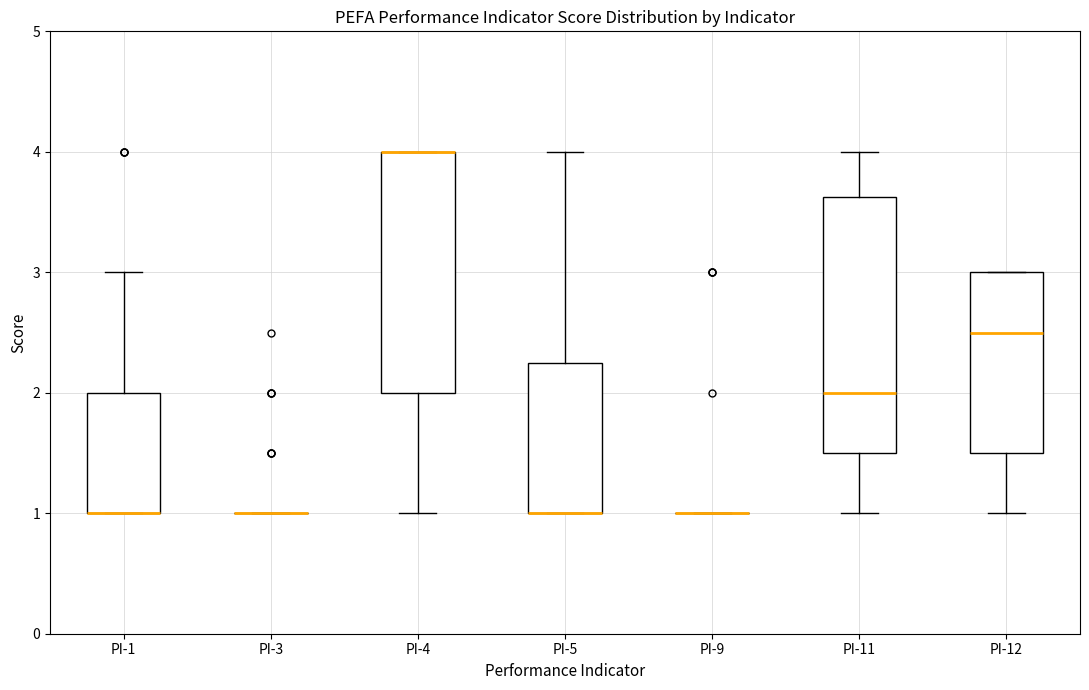

Reading left to right, transcribe this box plot: for each box, give where its median line is, the range the box spans, and where its two whiskers end, as read against the y-axis. The values are not printed on the chart, so give them approximately, as read against the axis.

PI-1: median 1.0 (drawn on the box's lower edge), box 1.0 to 2.0, whiskers 1.0 to 3.0
PI-3: box collapsed to a line at 1.0, whiskers 1.0 to 1.0
PI-4: median 4.0 (drawn on the box's upper edge), box 2.0 to 4.0, whiskers 1.0 to 4.0
PI-5: median 1.0 (drawn on the box's lower edge), box 1.0 to 2.3, whiskers 1.0 to 4.0
PI-9: box collapsed to a line at 1.0, whiskers 1.0 to 1.0
PI-11: median 2.0, box 1.5 to 3.6, whiskers 1.0 to 4.0
PI-12: median 2.5, box 1.5 to 3.0, whiskers 1.0 to 3.0